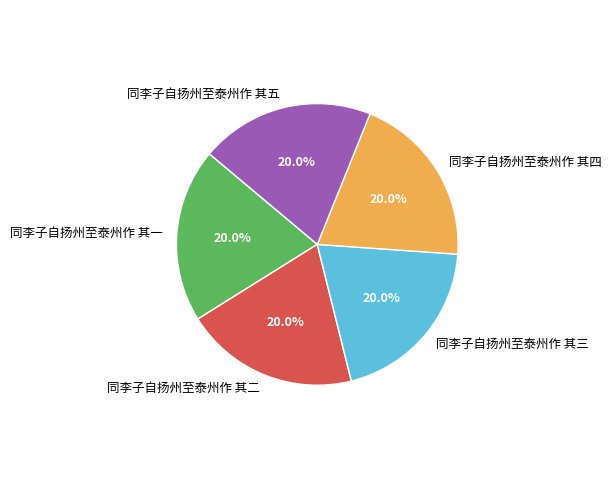

To the nearest percent, what portion does 同李子自扬州至泰州作 其五 represent?

20%